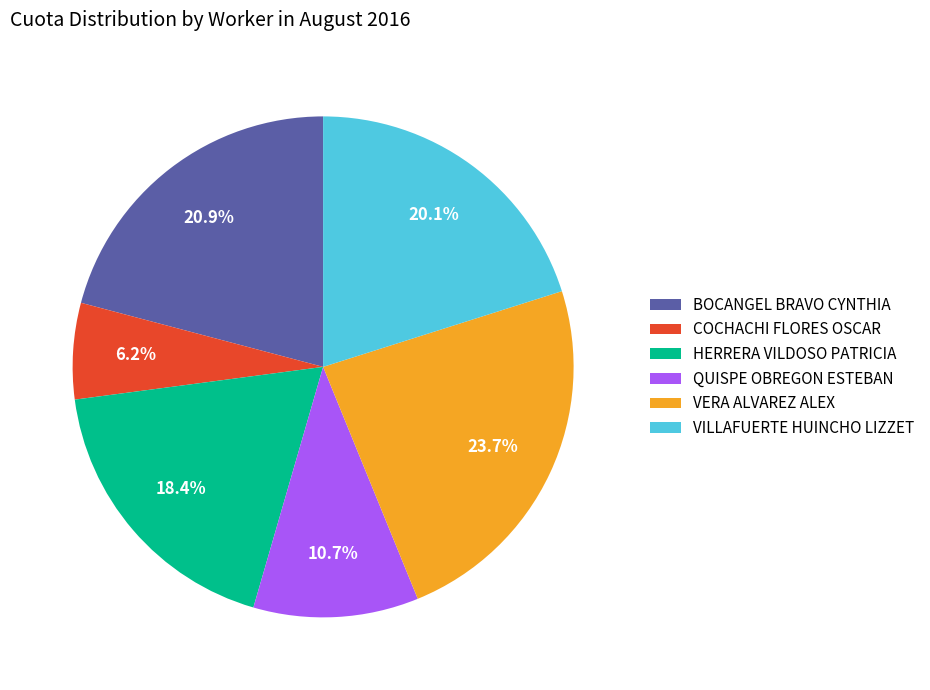

Which slice is the smallest?

COCHACHI FLORES OSCAR